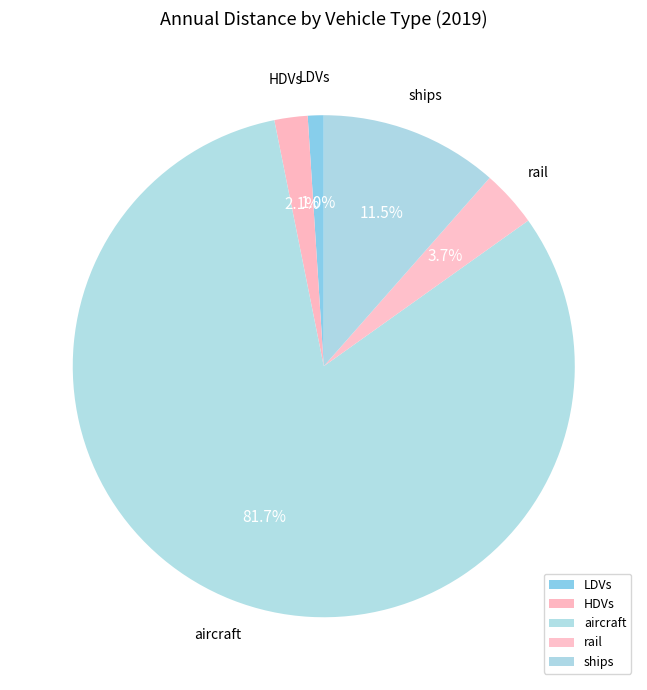

How many slices are in this pie chart?

5